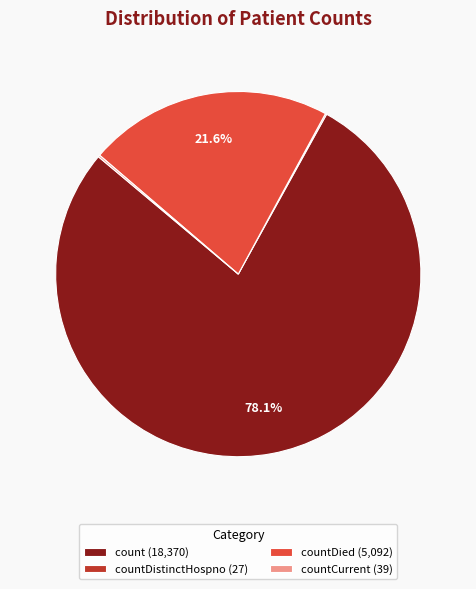

Is the sum of countDied (5,092) and count (18,370) greater than half?

Yes